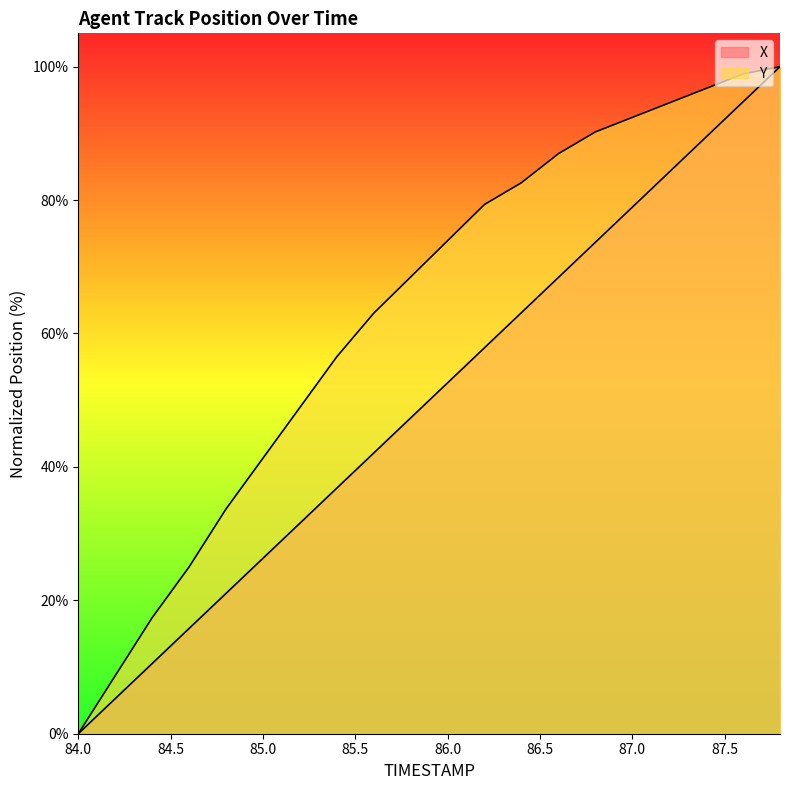

Which category has the highest value in the X series?

87.8